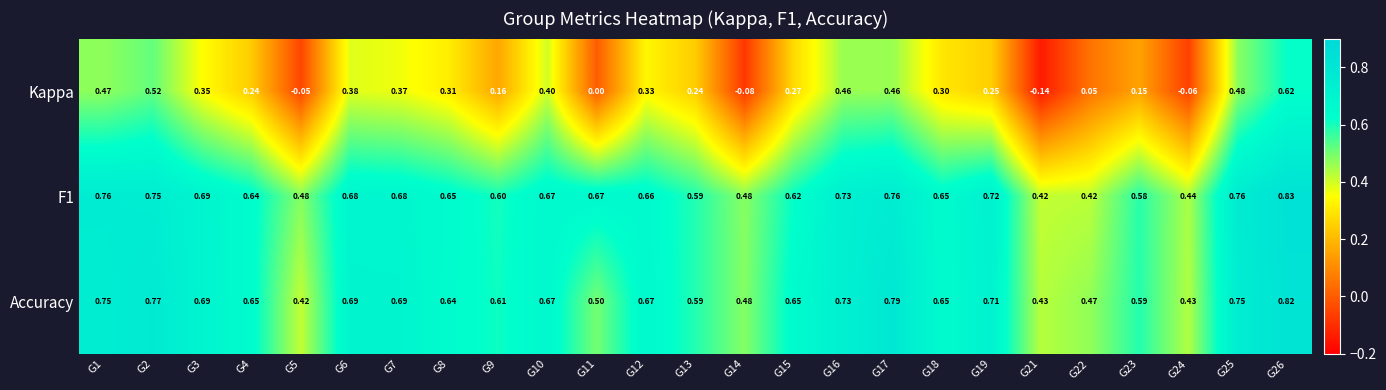

Which series has the widest spread of values?

Kappa